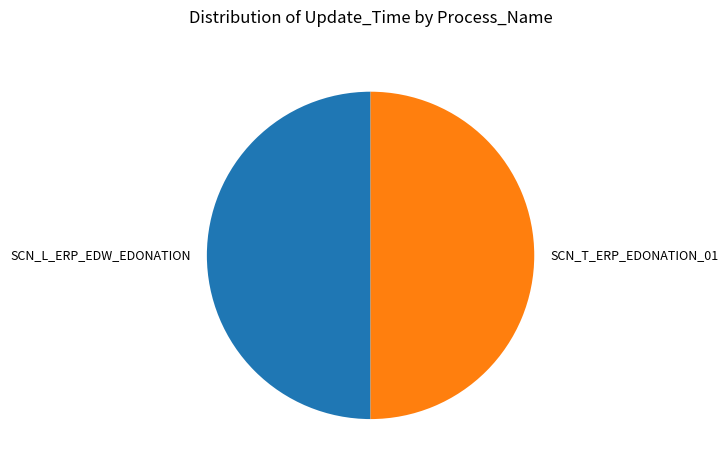

Is it true that SCN_L_ERP_EDW_EDONATION is 50% of the pie?

True